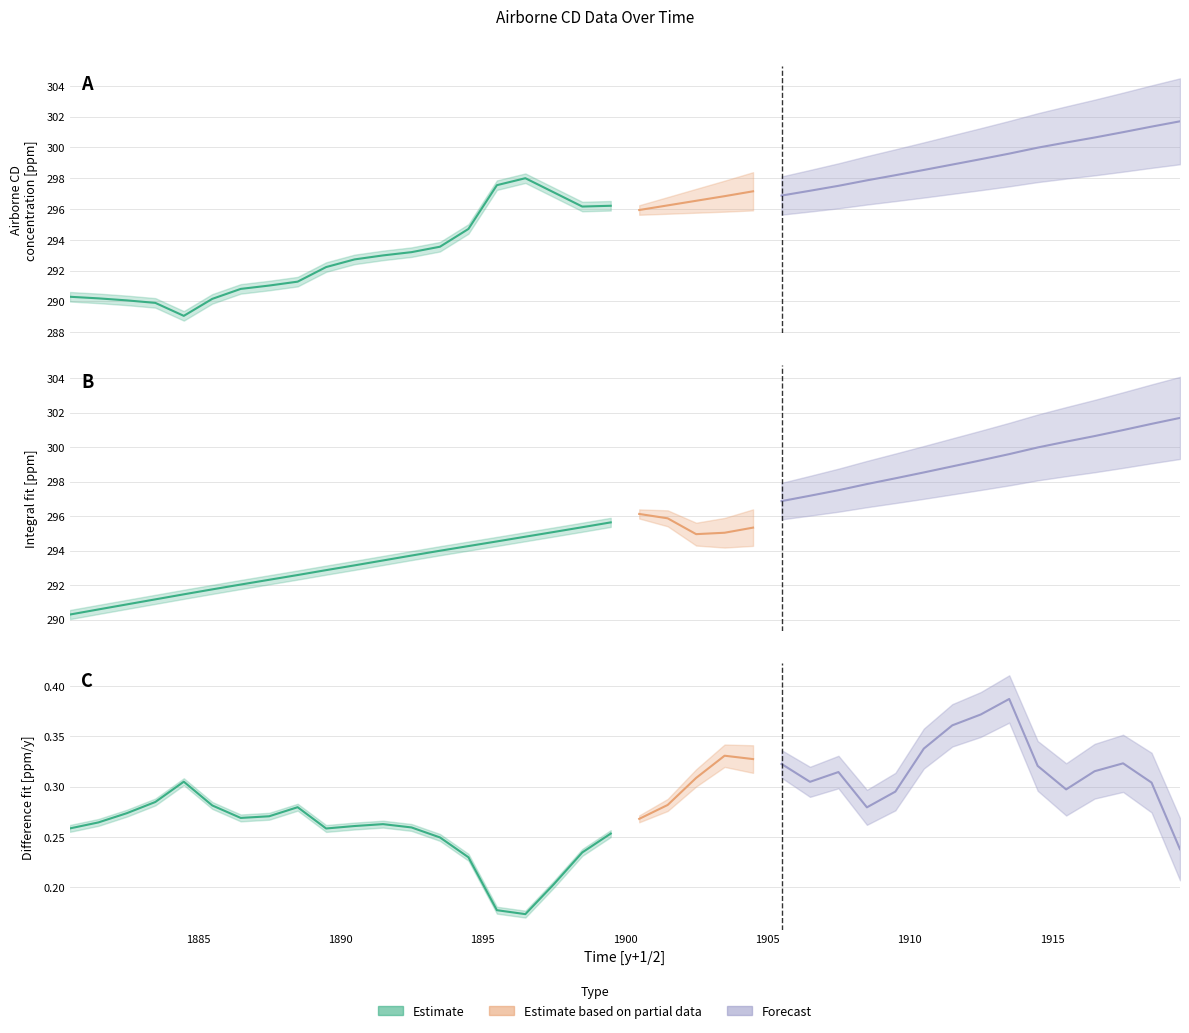

True or false: Cumulative check [ppm] and Integral fit [ppm] intersect in this chart.

False